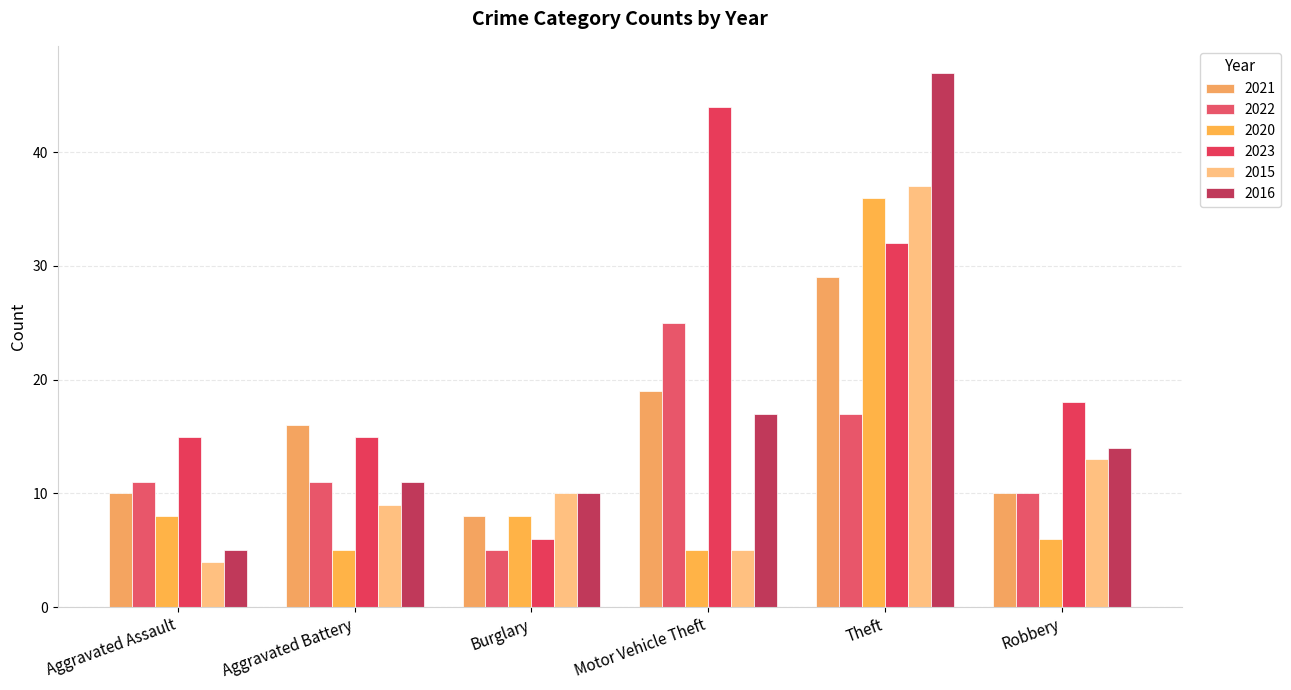

Is the value of 2016 at Robbery greater than the value of 2023 at Motor Vehicle Theft?

No